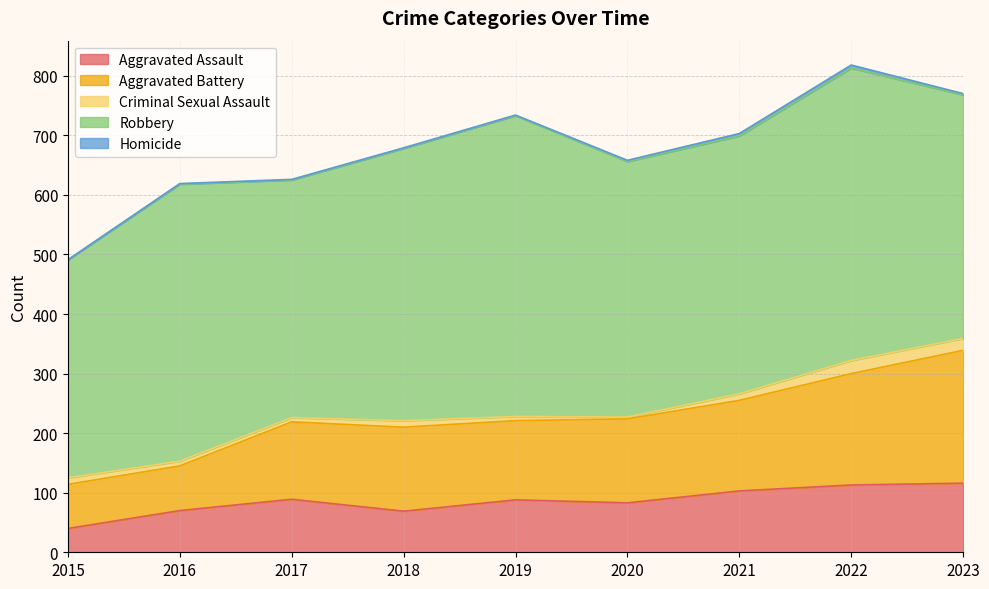

The Criminal Sexual Assault series shows 19 at 2021. True or false?

False